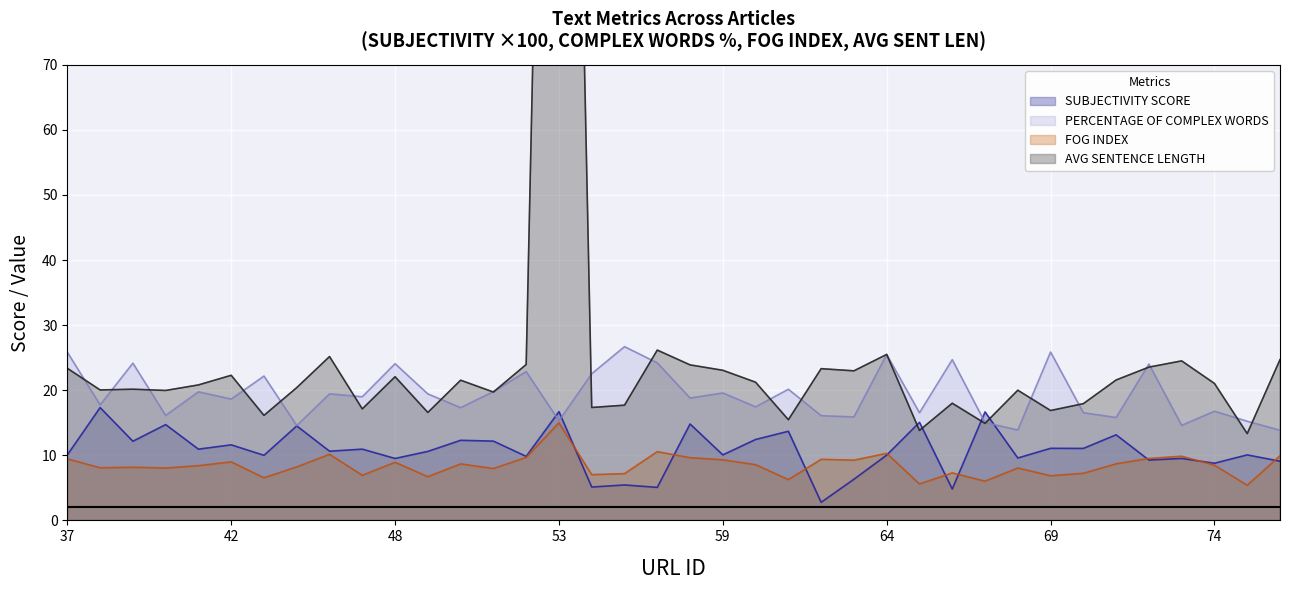

The SUBJECTIVITY SCORE series shows 6.0 at 59. True or false?

False